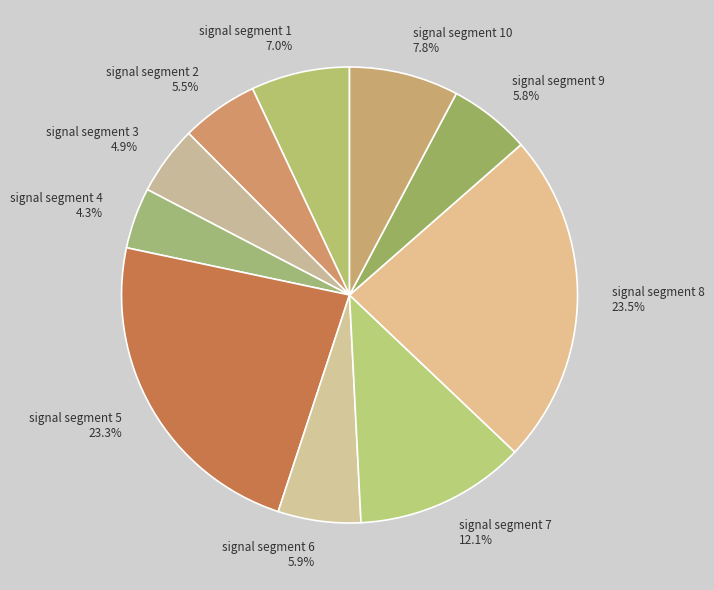

What is the smallest slice in the pie chart?

signal segment 4